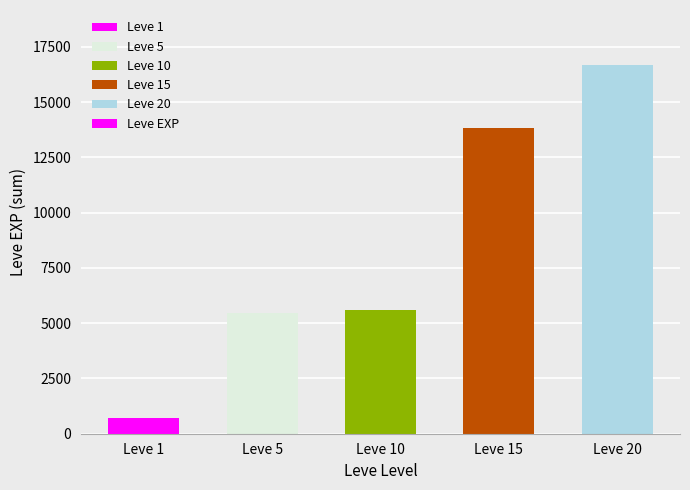

What is the difference between the values at Leve 1 and Leve 15?

13098